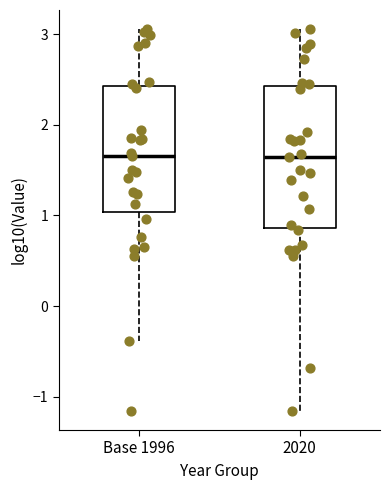

Reading left to right, transcribe this box plot: for each box, give where its median line is, the range the box spans, and where its two whiskers end, as read against the y-axis. The values are not printed on the chart, so give them approximately, as read against the axis.

Base 1996: median 1.7, box 1.0 to 2.4, whiskers -0.4 to 3.1
2020: median 1.6, box 0.9 to 2.4, whiskers -1.2 to 3.1